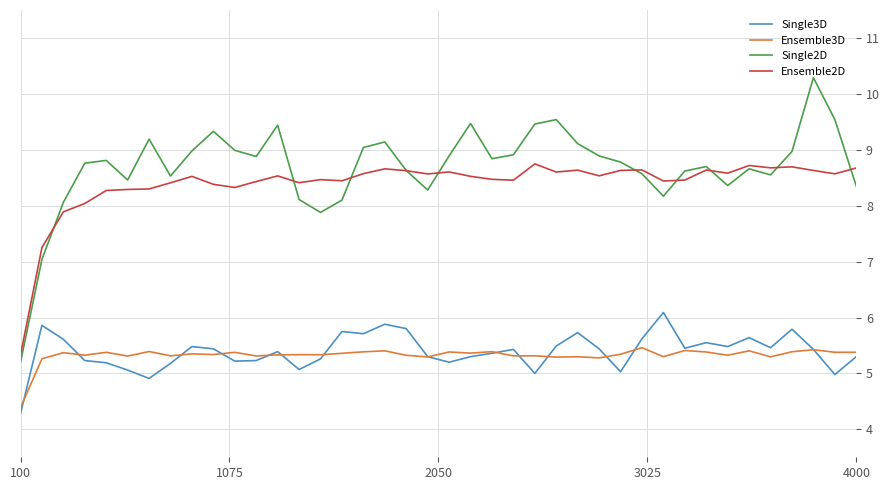

True or false: Ensemble2D and Ensemble3D intersect in this chart.

False